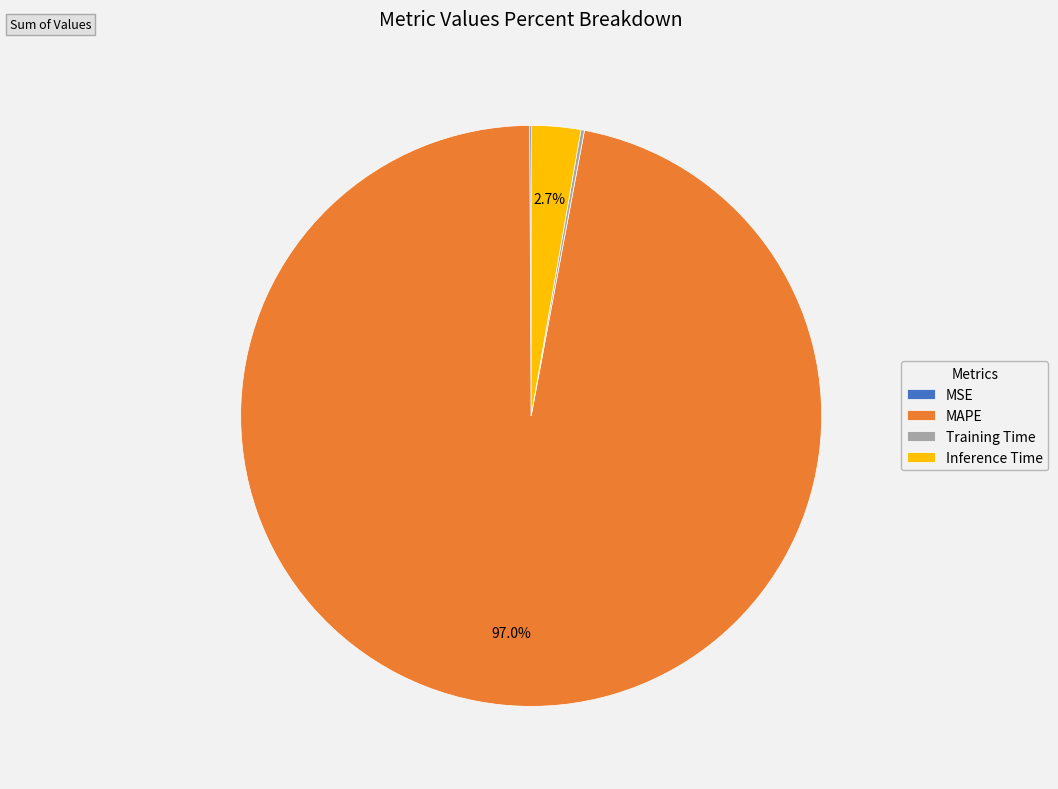

What is the largest slice in the pie chart?

MAPE